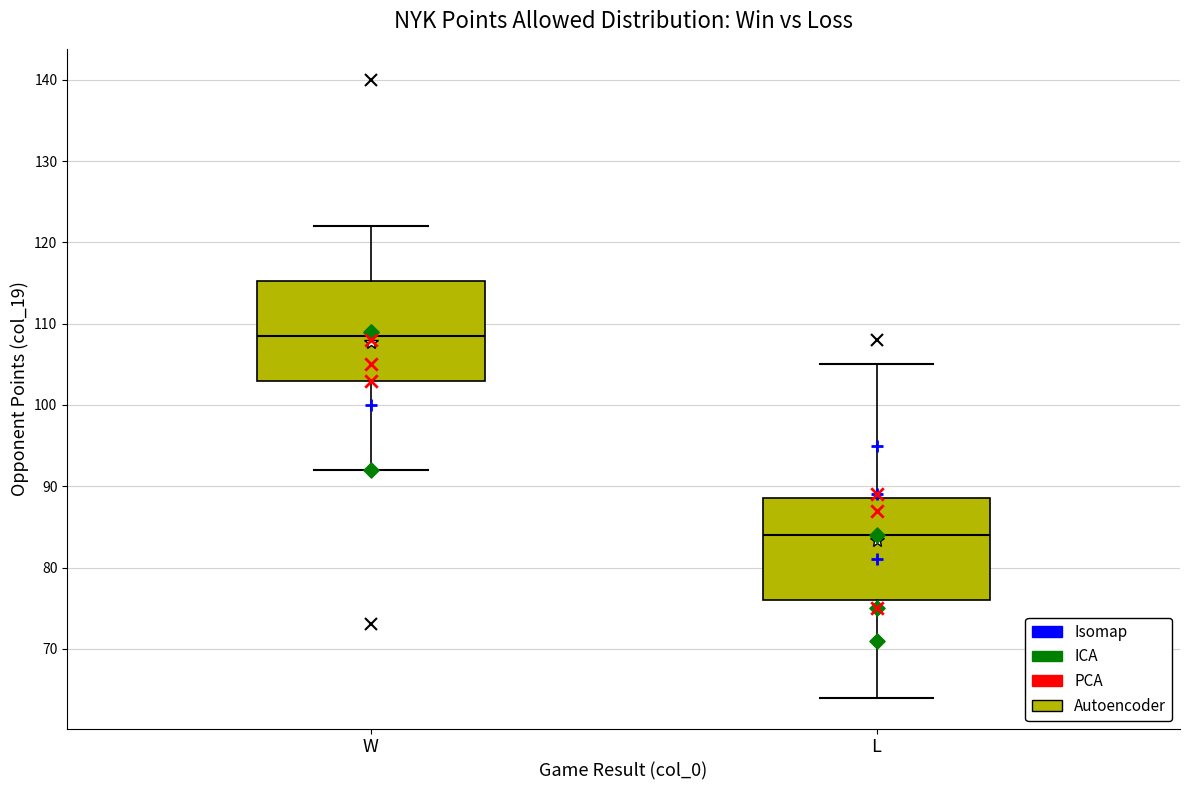

Reading left to right, transcribe this box plot: for each box, give where its median line is, the range the box spans, and where its two whiskers end, as read against the y-axis. The values are not printed on the chart, so give them approximately, as read against the axis.

W: median 109, box 103 to 115, whiskers 92 to 122
L: median 84, box 76 to 89, whiskers 64 to 105